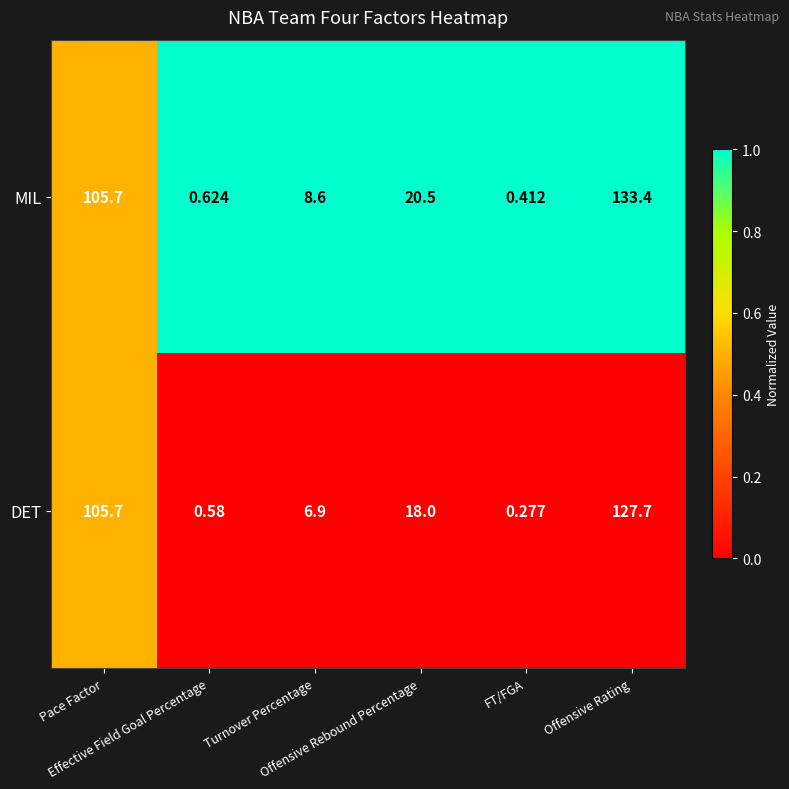

Which series has the largest range (max minus min)?

MIL